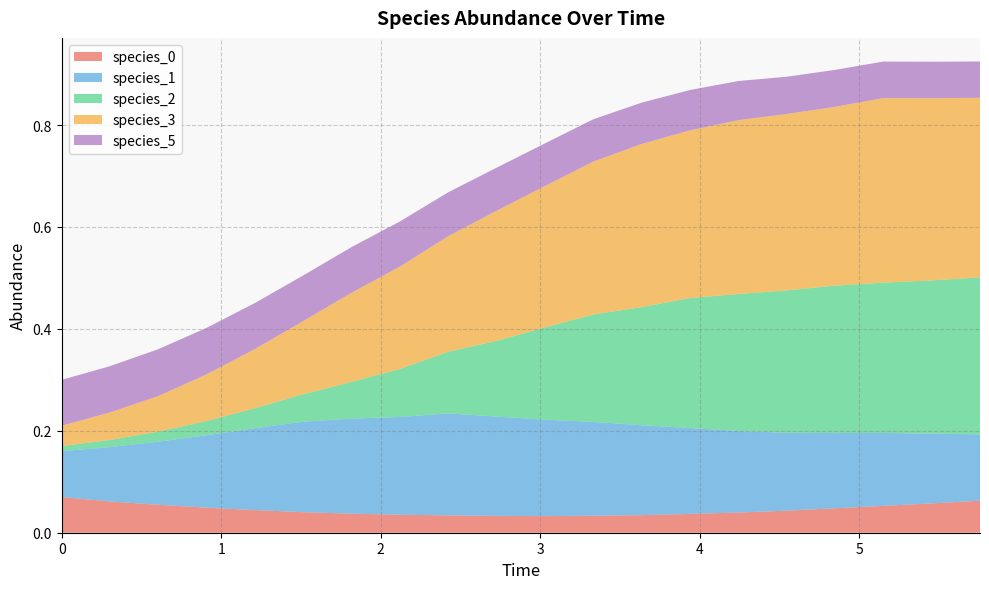

Reading left to right, what are all the values shown in this chart?

species_0: 0.1	0.1	0.1	0.0	0.0	0.0	0.0	0.0	0.0	0.0	0.0	0.0	0.0	0.0	0.0	0.0	0.0	0.1	0.1	0.1
species_1: 0.1	0.1	0.1	0.1	0.2	0.2	0.2	0.2	0.2	0.2	0.2	0.2	0.2	0.2	0.2	0.2	0.1	0.1	0.1	0.1
species_2: 0.0	0.0	0.0	0.0	0.0	0.1	0.1	0.1	0.1	0.1	0.2	0.2	0.2	0.3	0.3	0.3	0.3	0.3	0.3	0.3
species_3: 0.0	0.1	0.1	0.1	0.1	0.1	0.2	0.2	0.2	0.3	0.3	0.3	0.3	0.3	0.3	0.3	0.4	0.4	0.4	0.4
species_5: 0.1	0.1	0.1	0.1	0.1	0.1	0.1	0.1	0.1	0.1	0.1	0.1	0.1	0.1	0.1	0.1	0.1	0.1	0.1	0.1